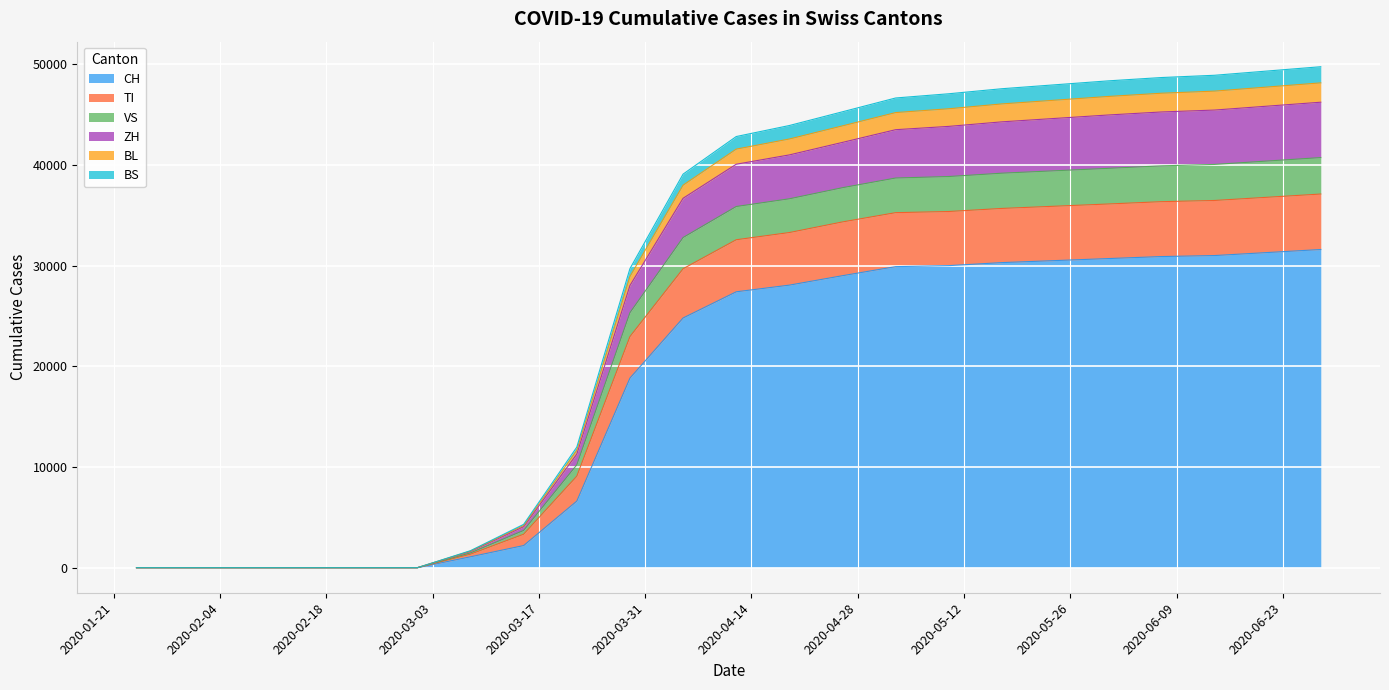

True or false: TI and CH cross at least once.

False